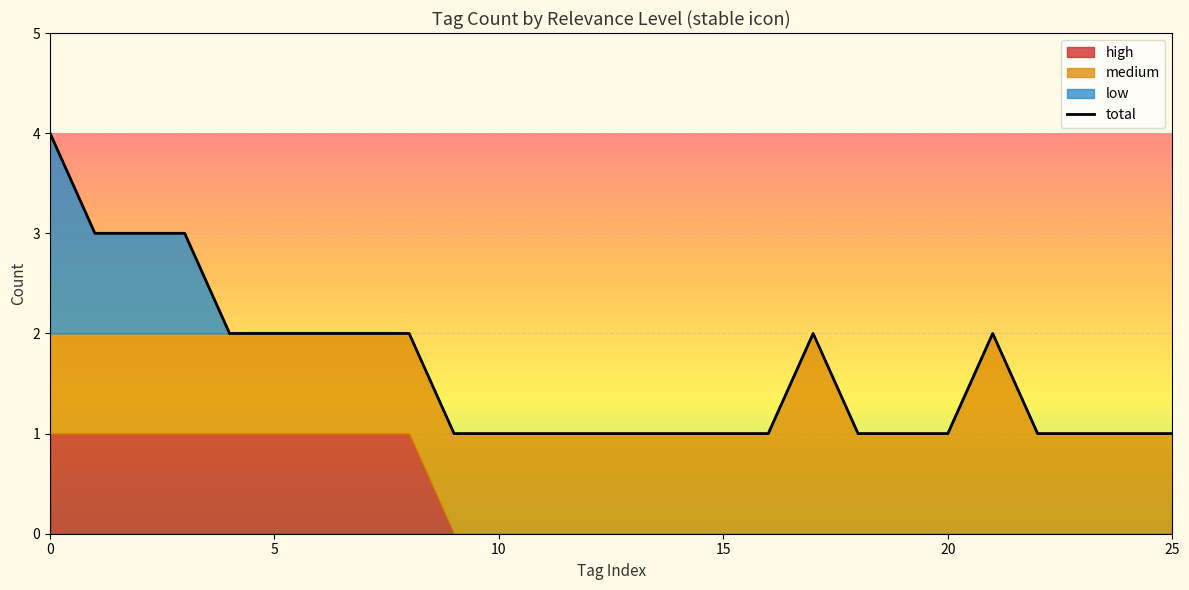

What is the value of the 24th point from the left?

1